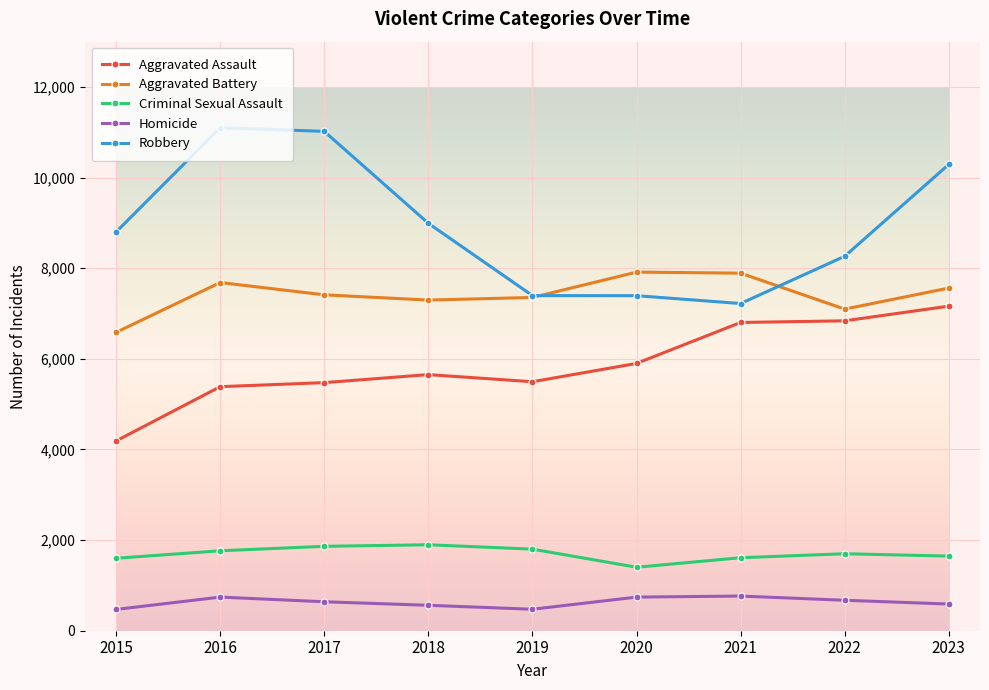

True or false: Aggravated Assault and Criminal Sexual Assault intersect in this chart.

False